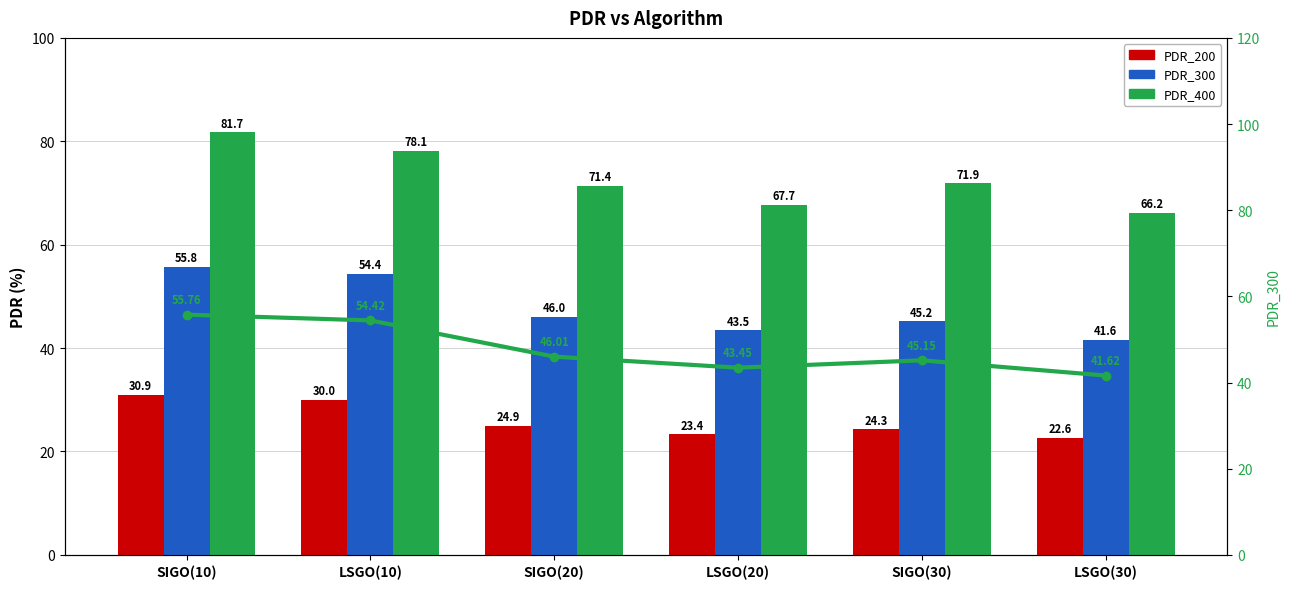

What is the average value of the PDR_300 series?

47.7